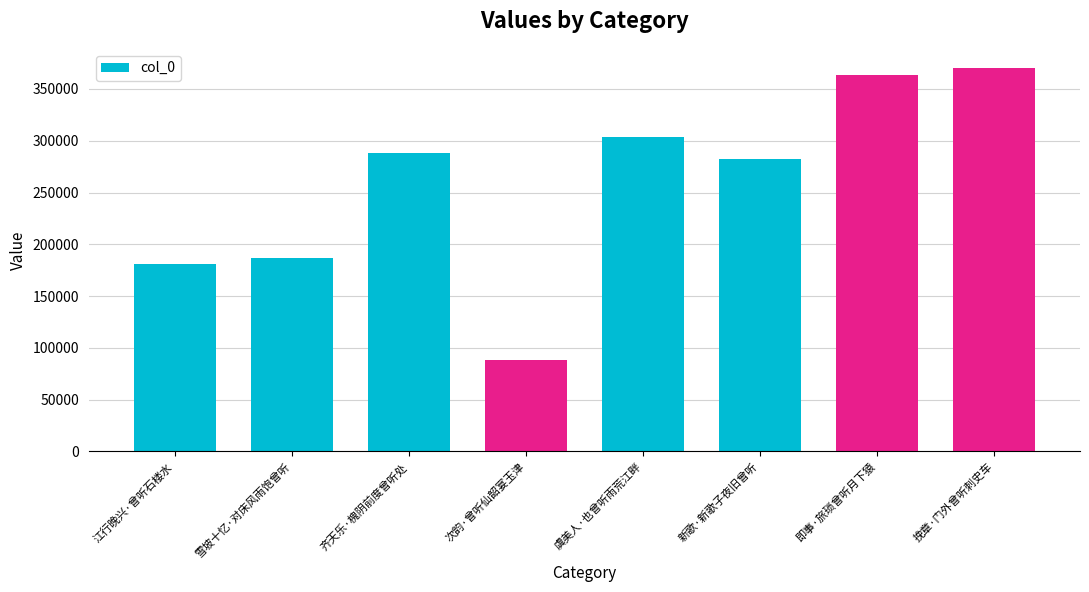

Reading right to left, transcribe all the data shown in this chart.

370221	363202	282374	303514	88470	288614	187109	180500